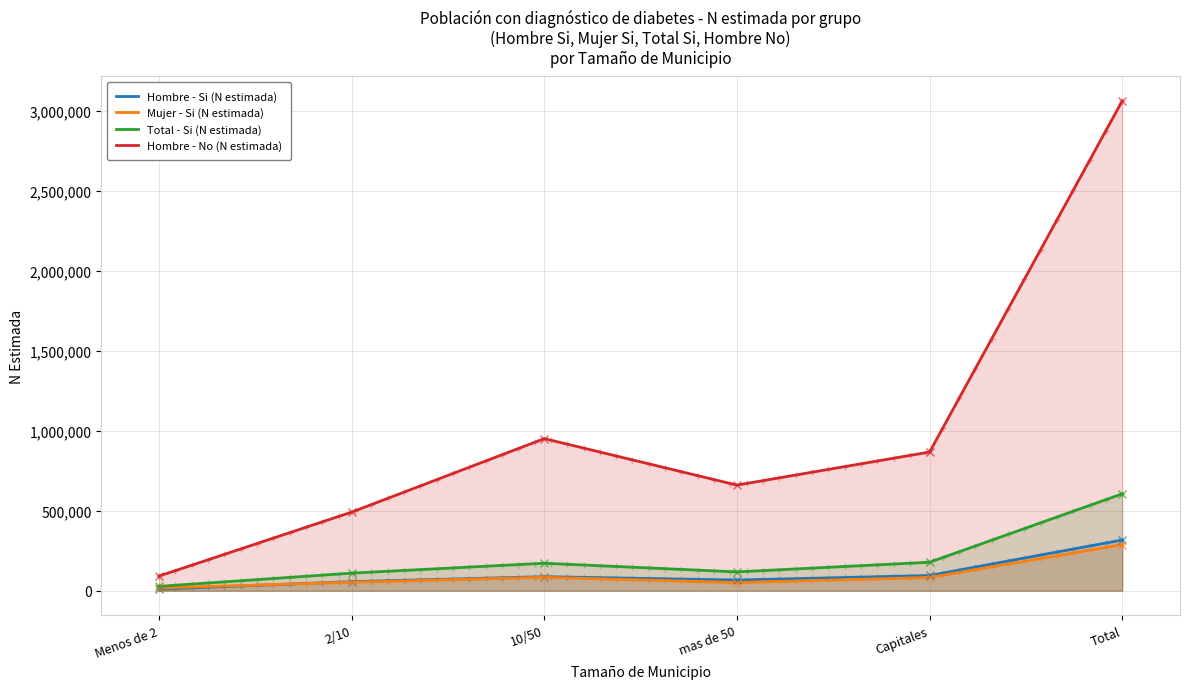

Where do Hombre - Si (N estimada) and Mujer - Si (N estimada) first cross each other?

Menos de 2 and 2/10